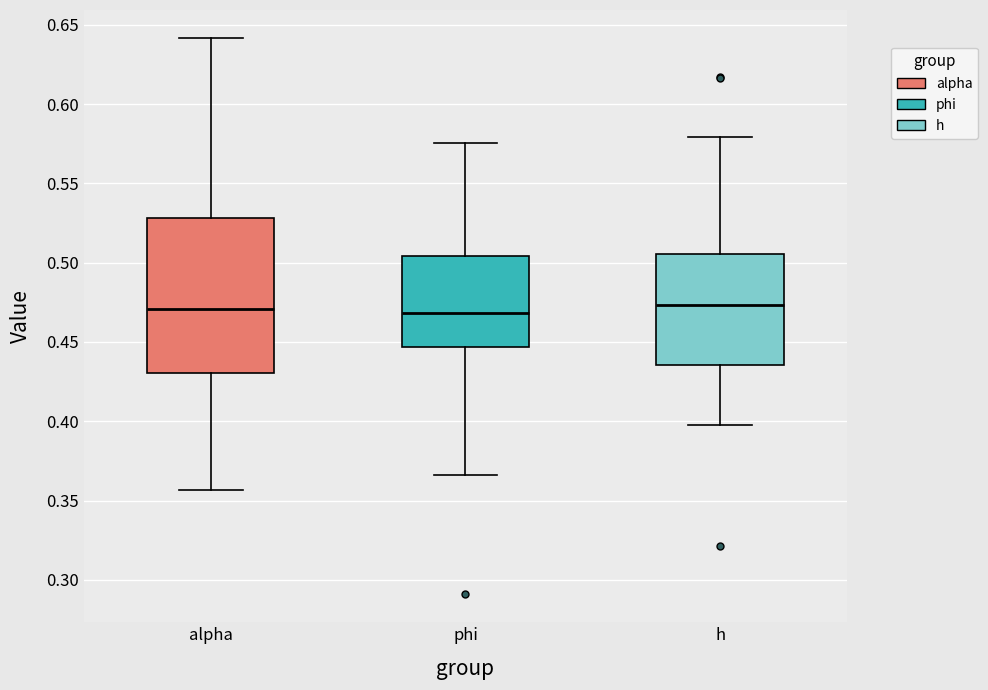

Where does the upper whisker of the box for h end on the y-axis? The values are not printed on the chart, so give them approximately, as read against the axis.

0.580